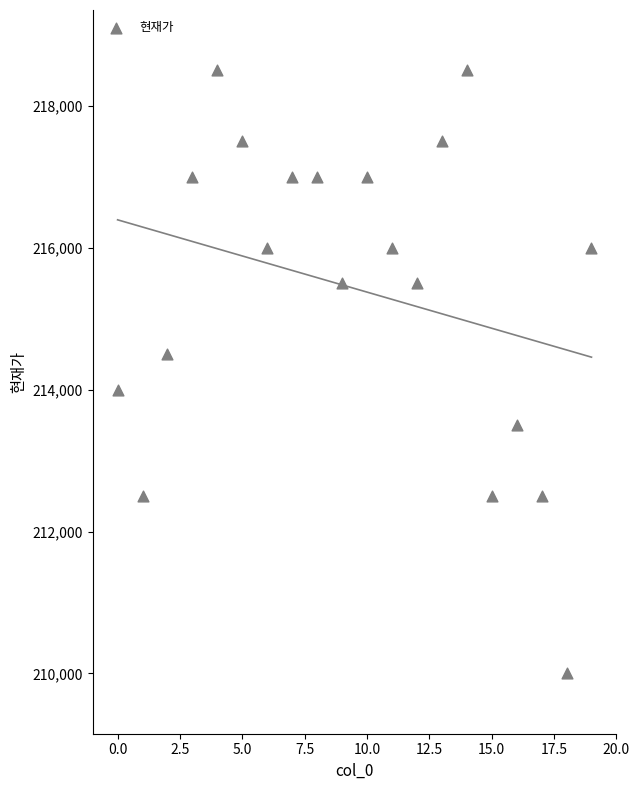

How many data points are displayed?

20